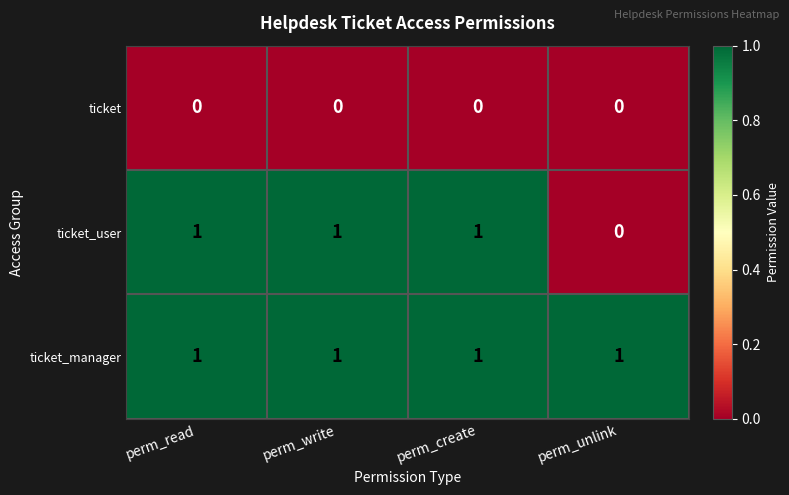

List the series in order of their overall mean, highest first.

ticket_manager, ticket_user, ticket